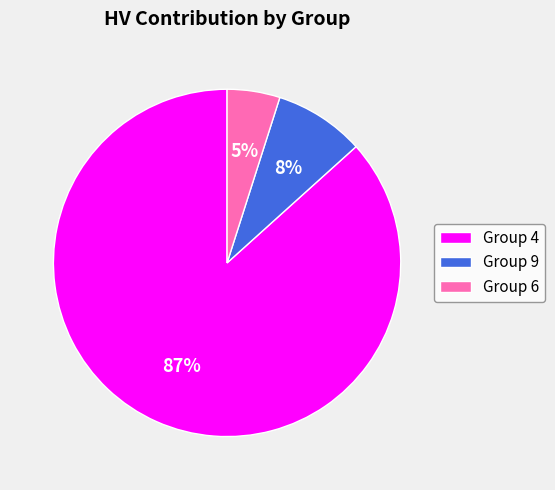

The Group 4 slice represents 76% of the pie. True or false?

False